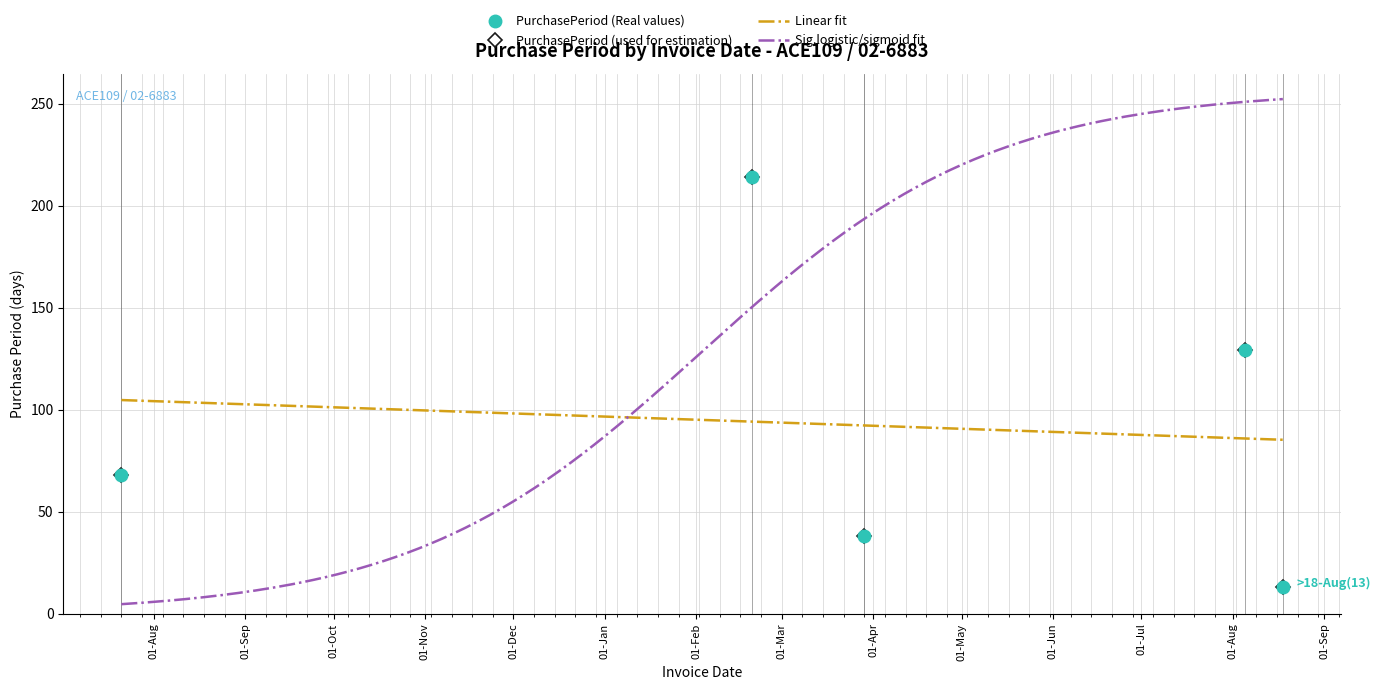

What is the ratio of the value at 2016-02-20 to the value at 2016-08-18?

16.5